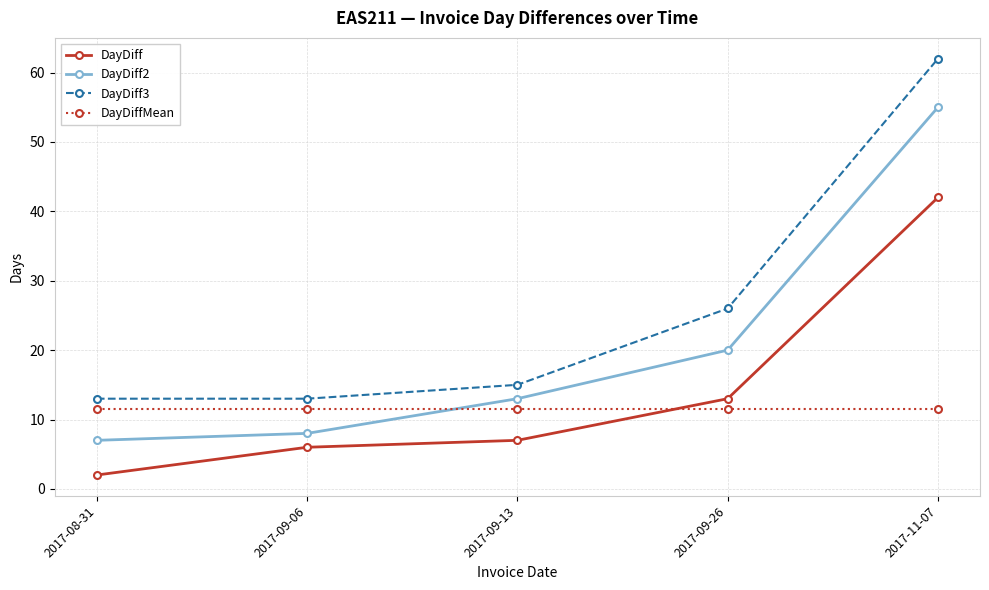

List the series in order of their peak value, lowest first.

DayDiffMean, DayDiff, DayDiff2, DayDiff3